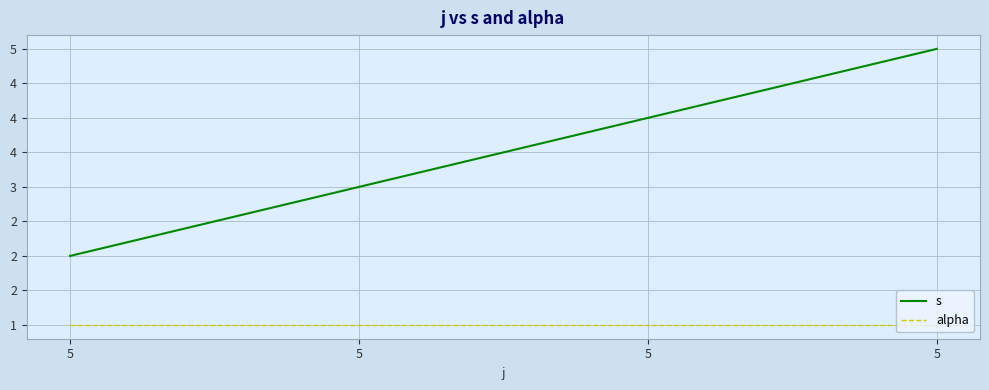

The value of s at 5 is 3. True or false?

True